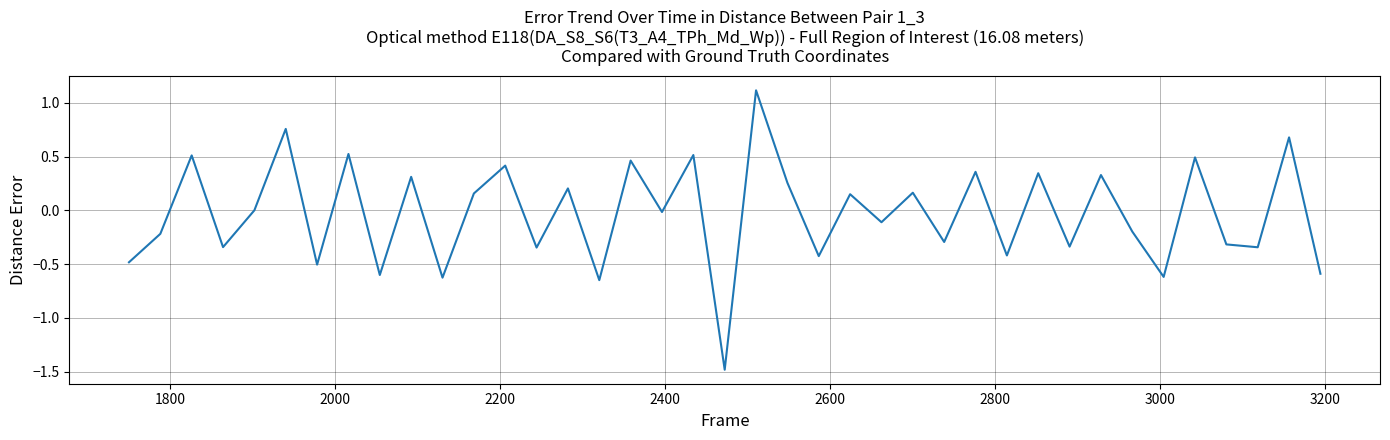

What is the difference between the maximum and minimum values?

2.6